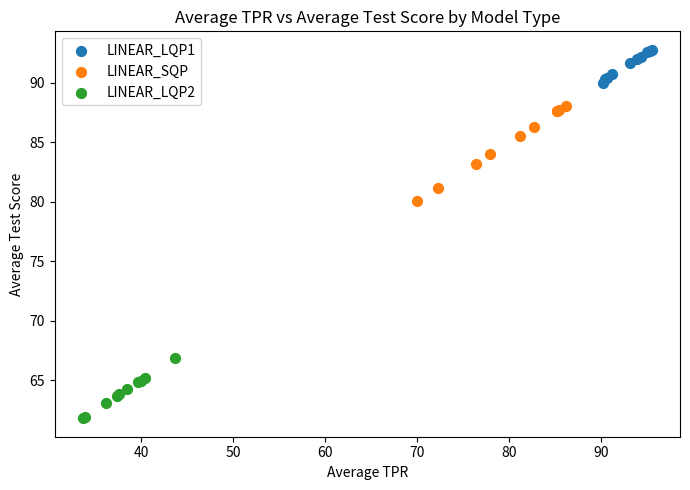

Which series has the widest spread of Y values?

LINEAR_SQP